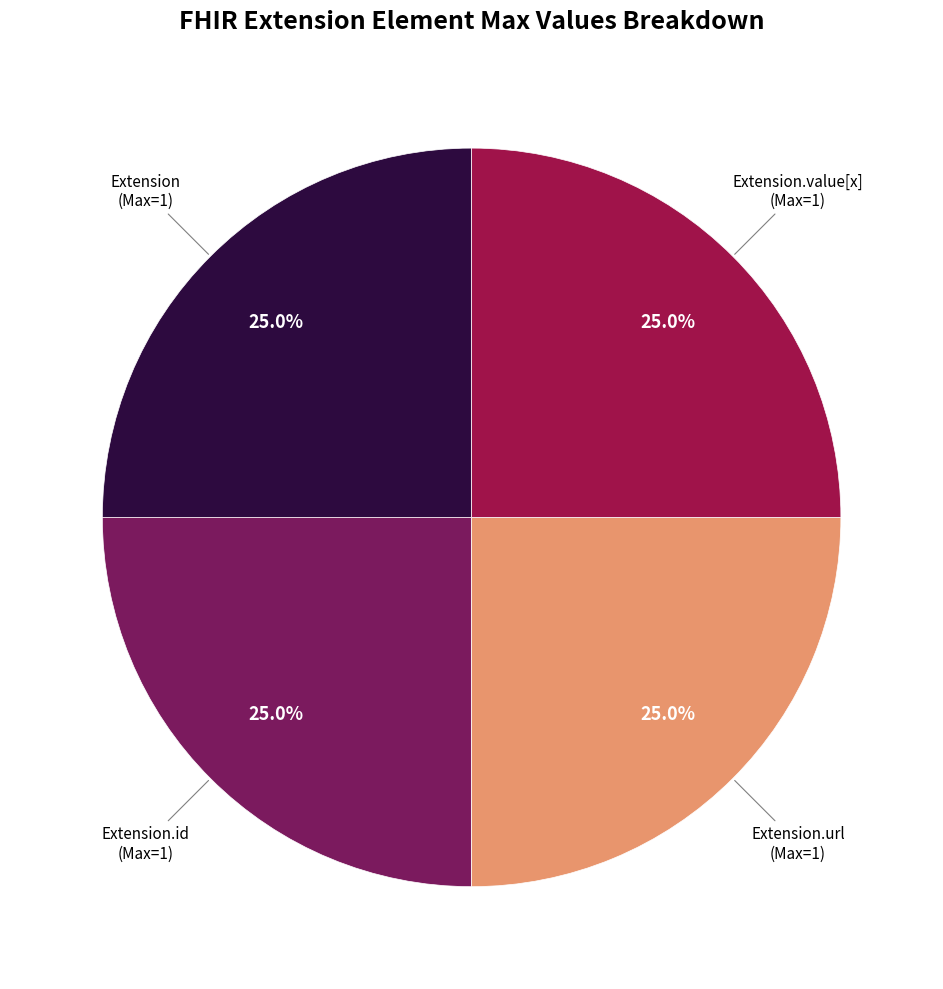

Does any single category account for the majority?

No